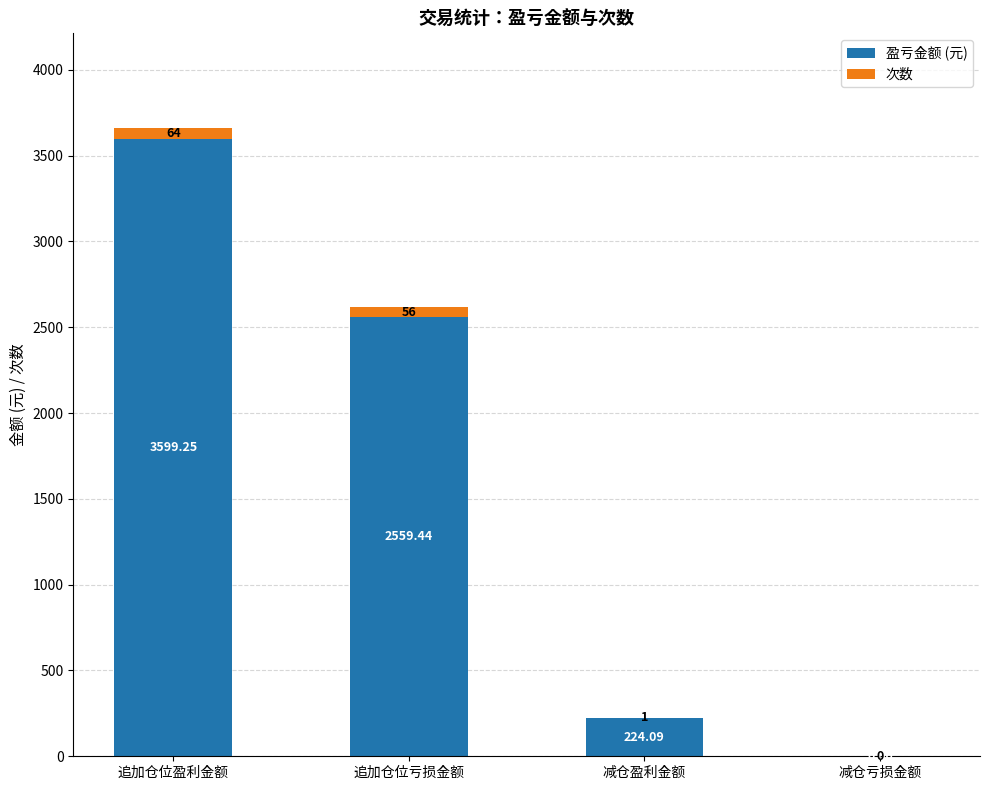

At which category is the sum across all series the highest?

追加仓位盈利金额